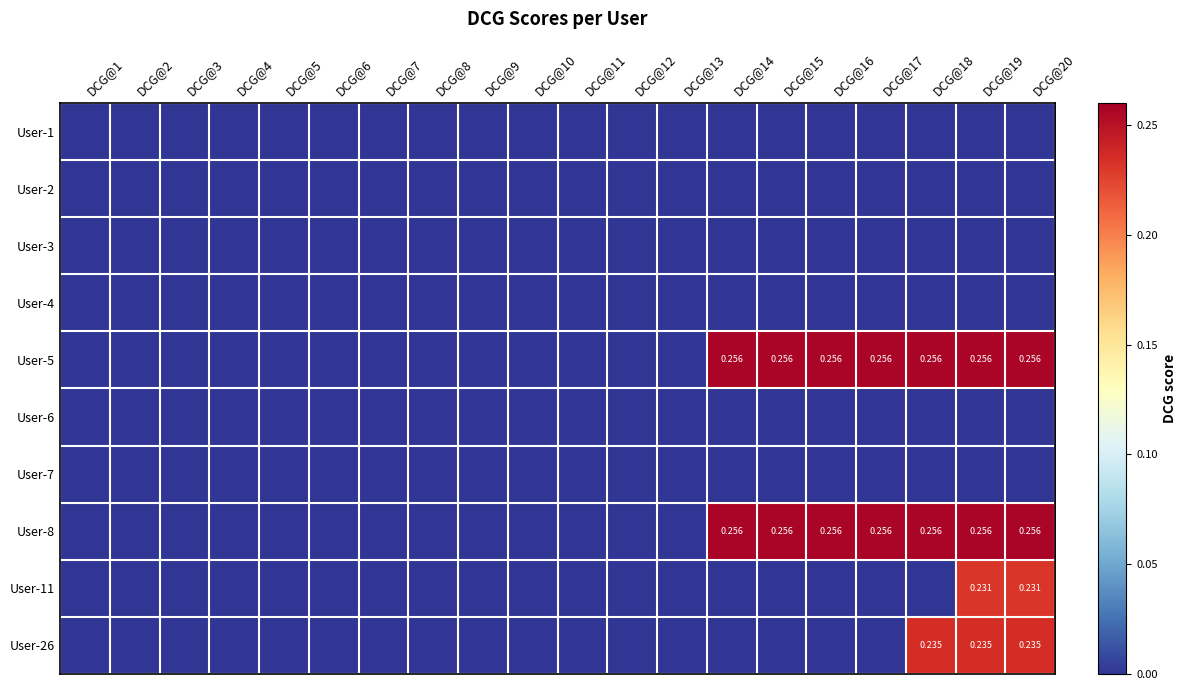

True or false: User-11 has a value of -0.1 at DCG@18.

False